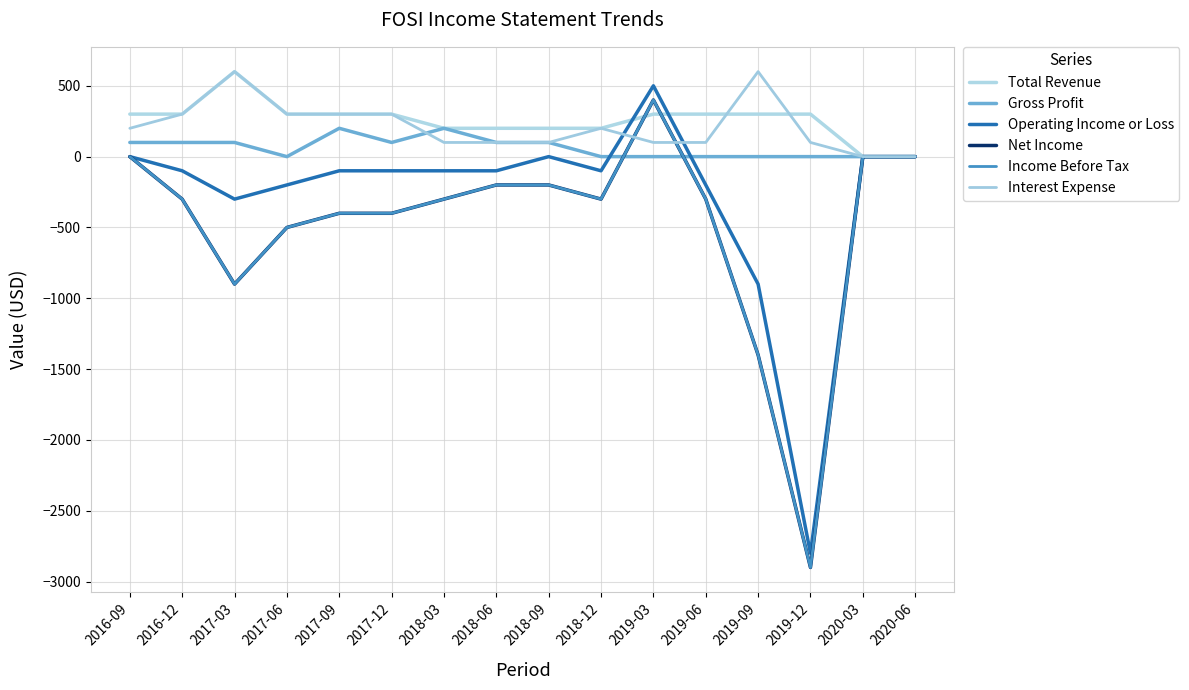

The value of Operating Income or Loss at 2018-03 is -100. True or false?

True